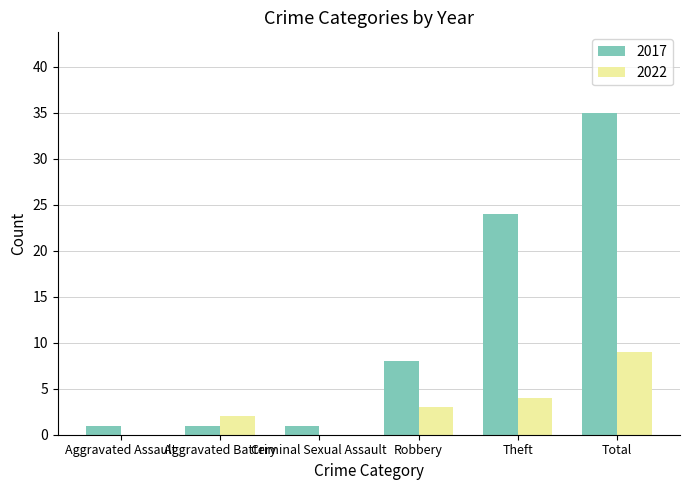

At which category is the sum across all series the highest?

Total